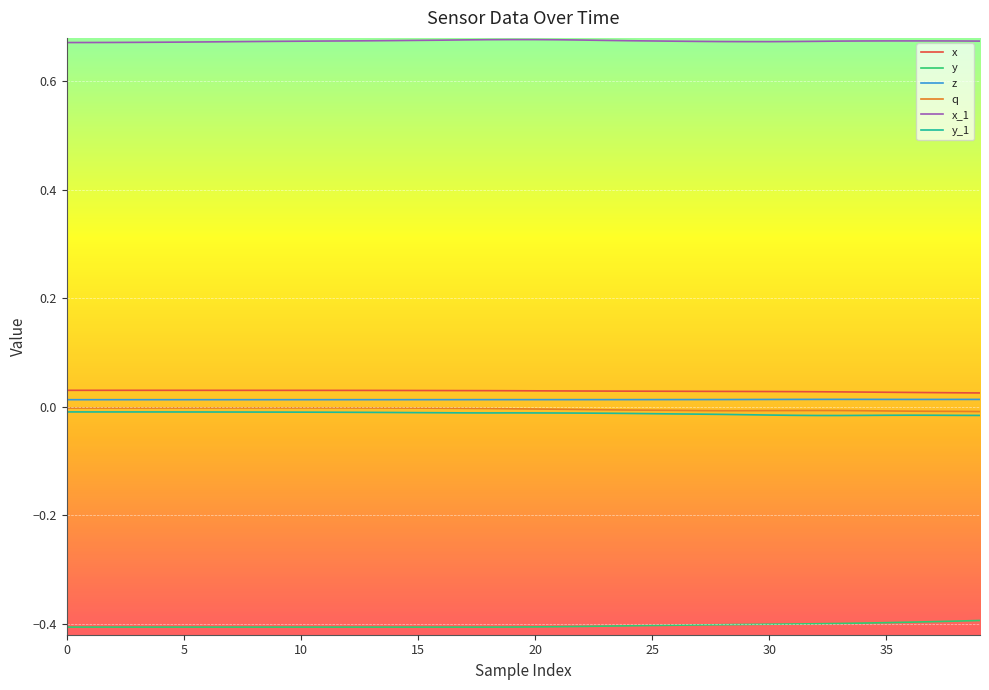

What is the sum of all q values?

-0.2